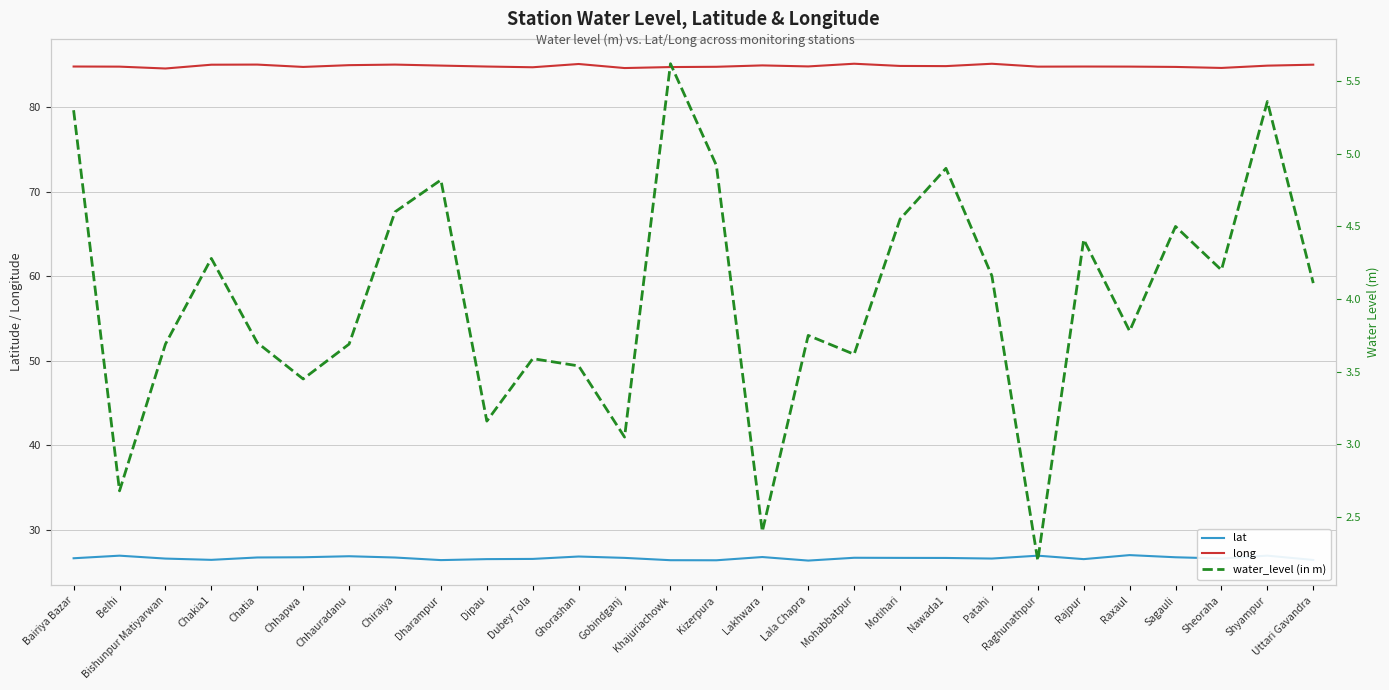

What value does the long series have at Chatia?

85.1